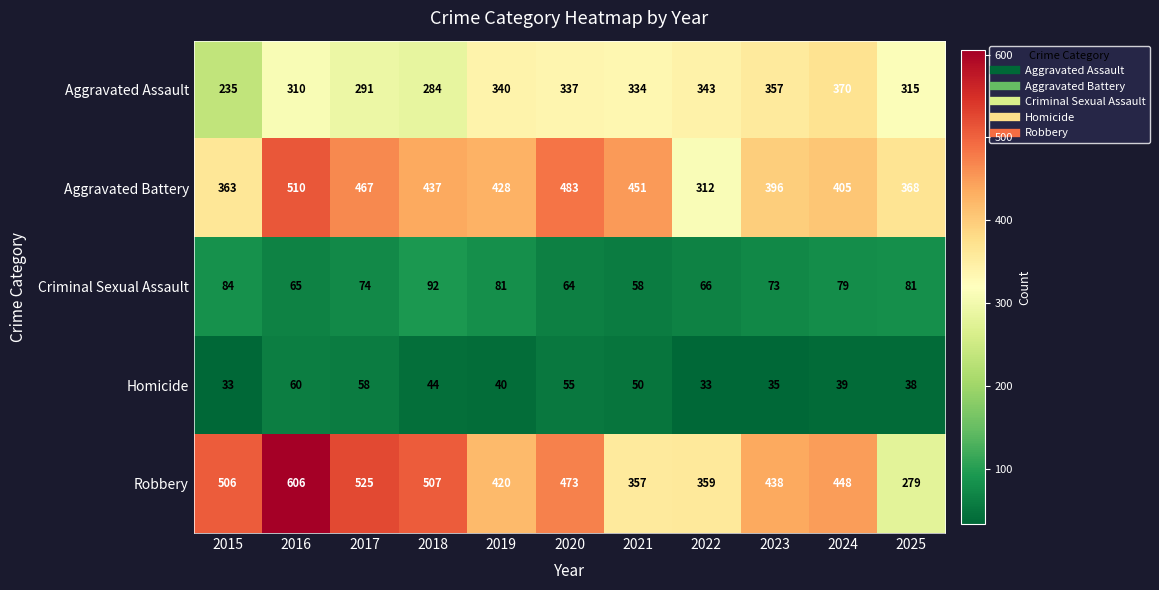

What is the sum of the Criminal Sexual Assault values at 2024 and 2017?

153